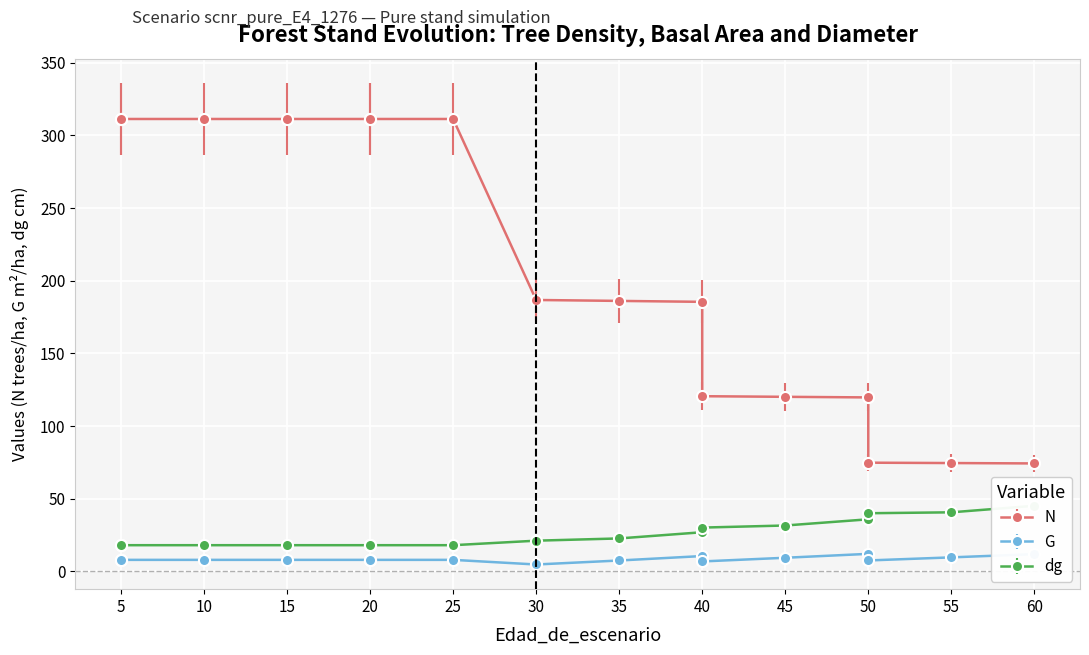

What is the total value across all series at 20?

337.3